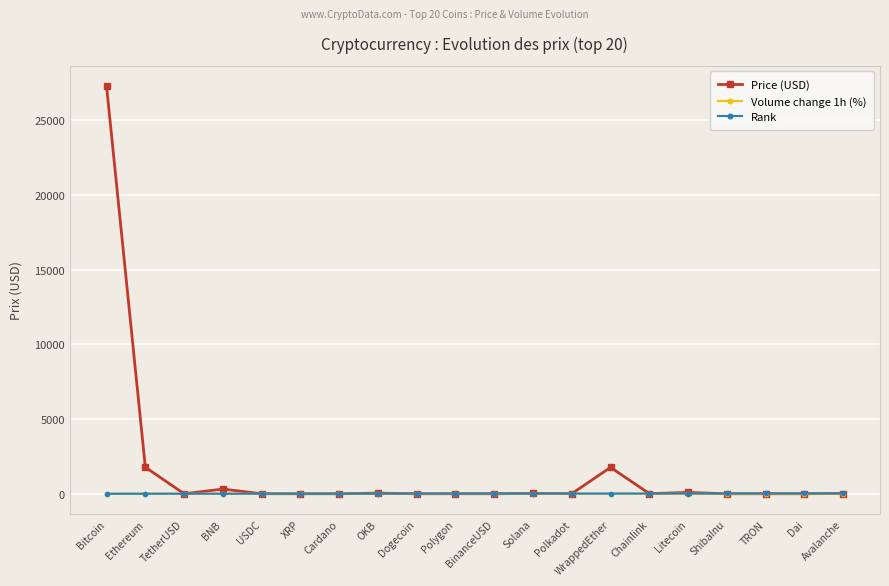

At how many categories does at least one series exceed 20930?

1